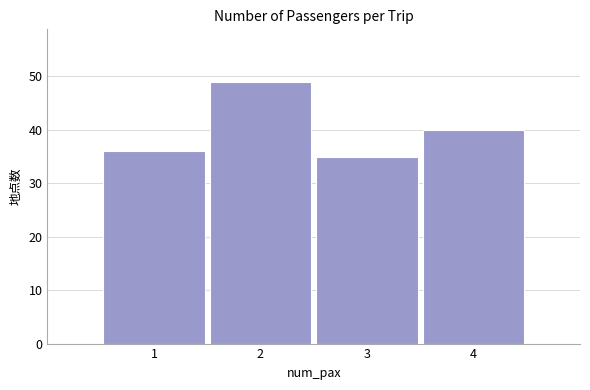

Reading left to right, list all the values displayed in this chart.

36	49	35	40